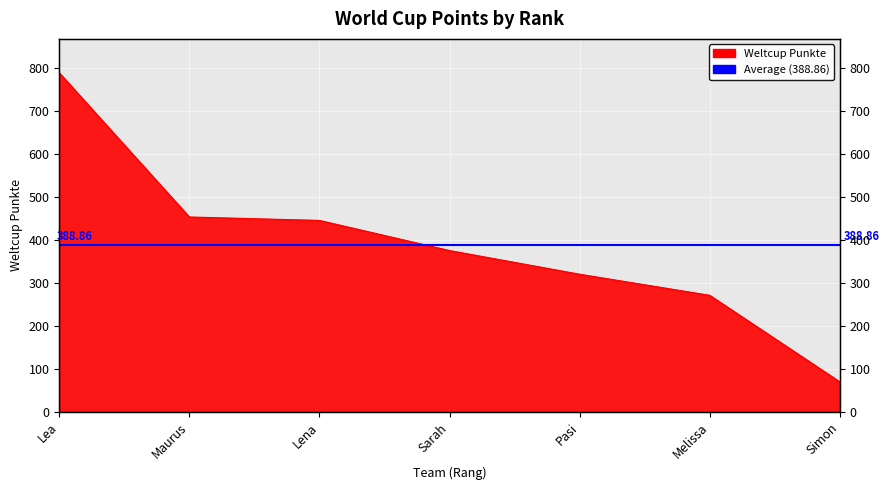

Does the chart display data point markers on the line(s)?

No